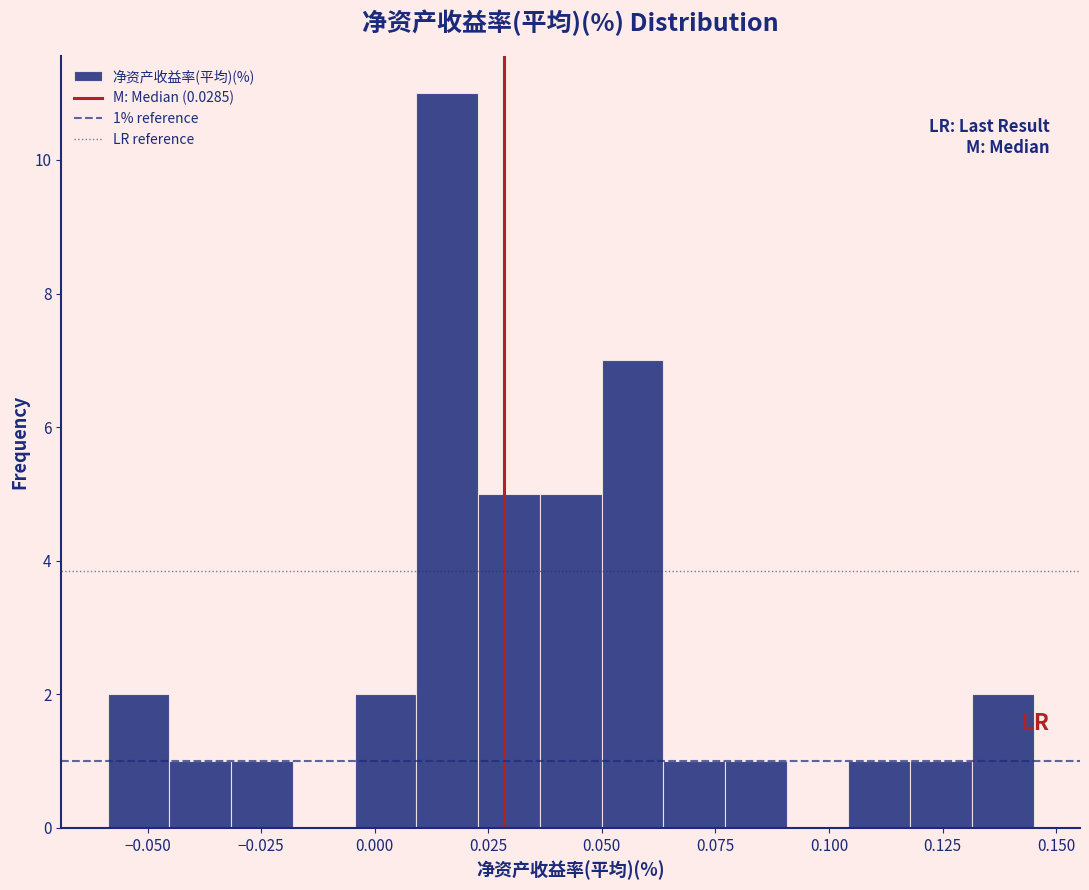

Around what value on the x-axis is the tallest bar? Give the approximate position of its centre, as read against the axis.

0.015